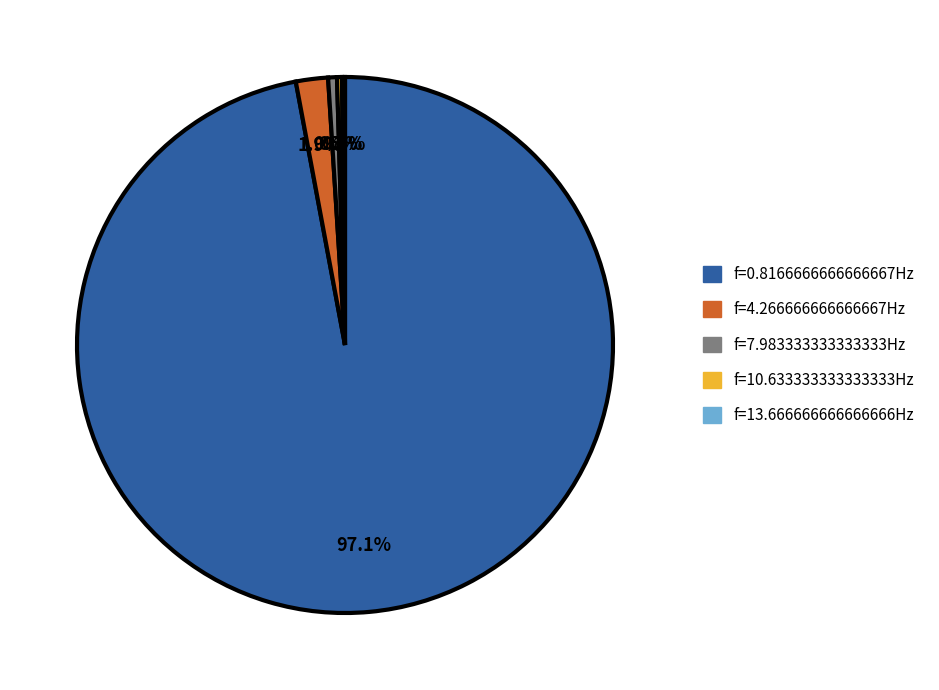

Which category accounts for the majority?

f=0.8166666666666667Hz